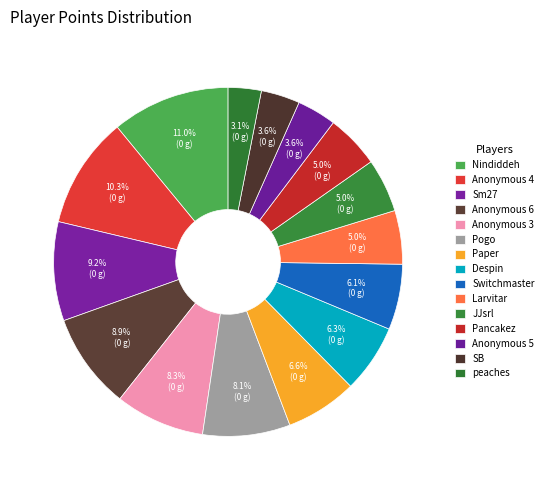

Is there a majority slice in this chart?

No